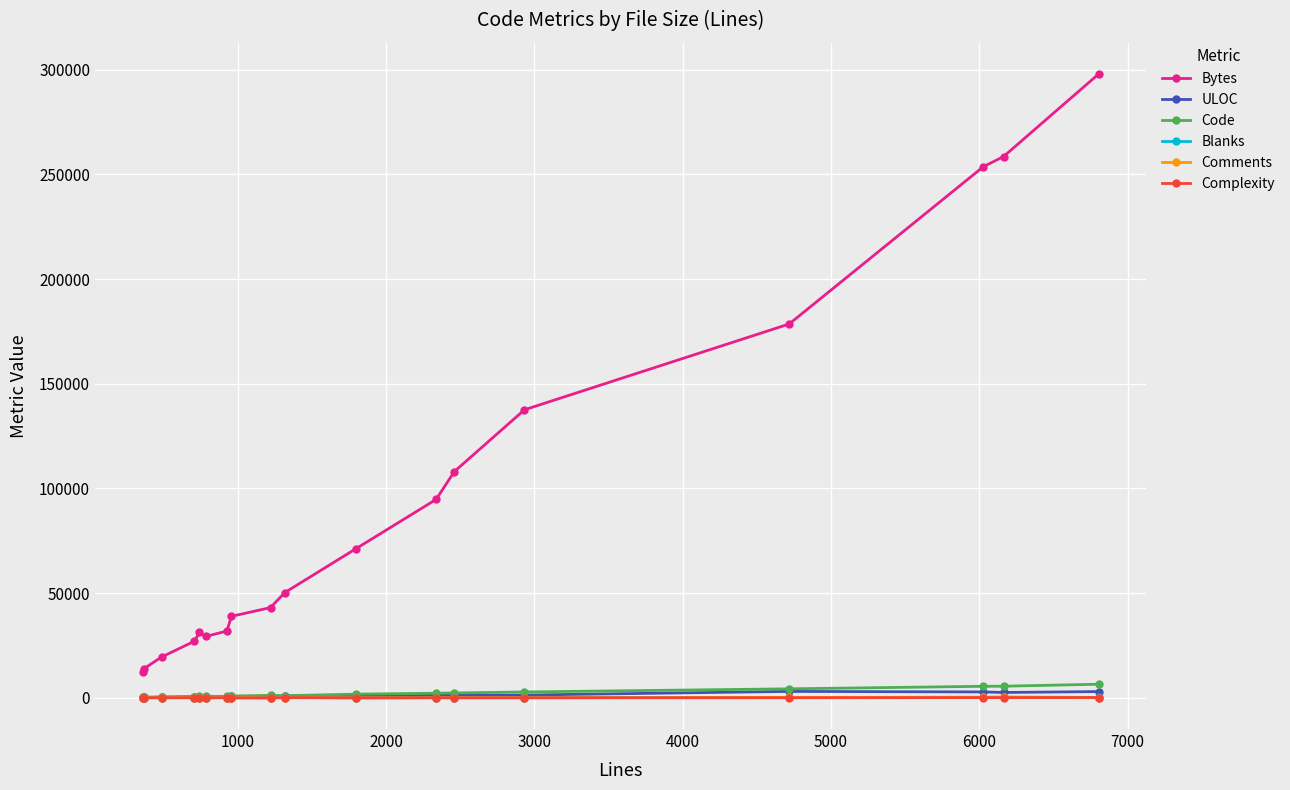

After their last crossing, which series has the higher values: Blanks or Complexity?

Blanks